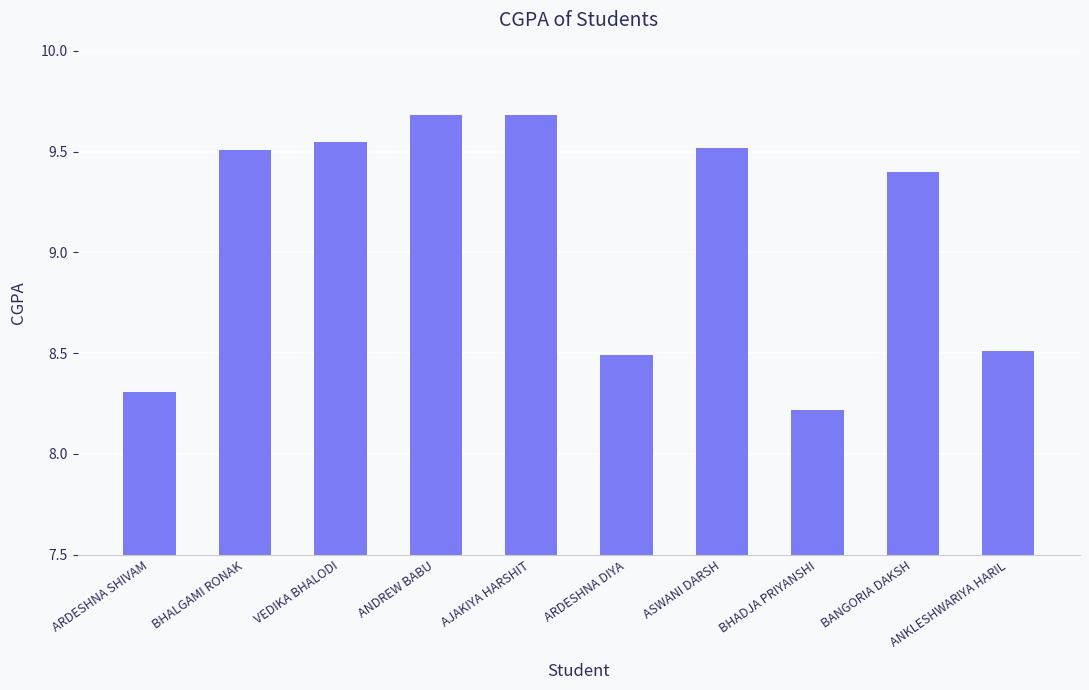

What is the label of the 3rd bar from the left?

VEDIKA BHALODI